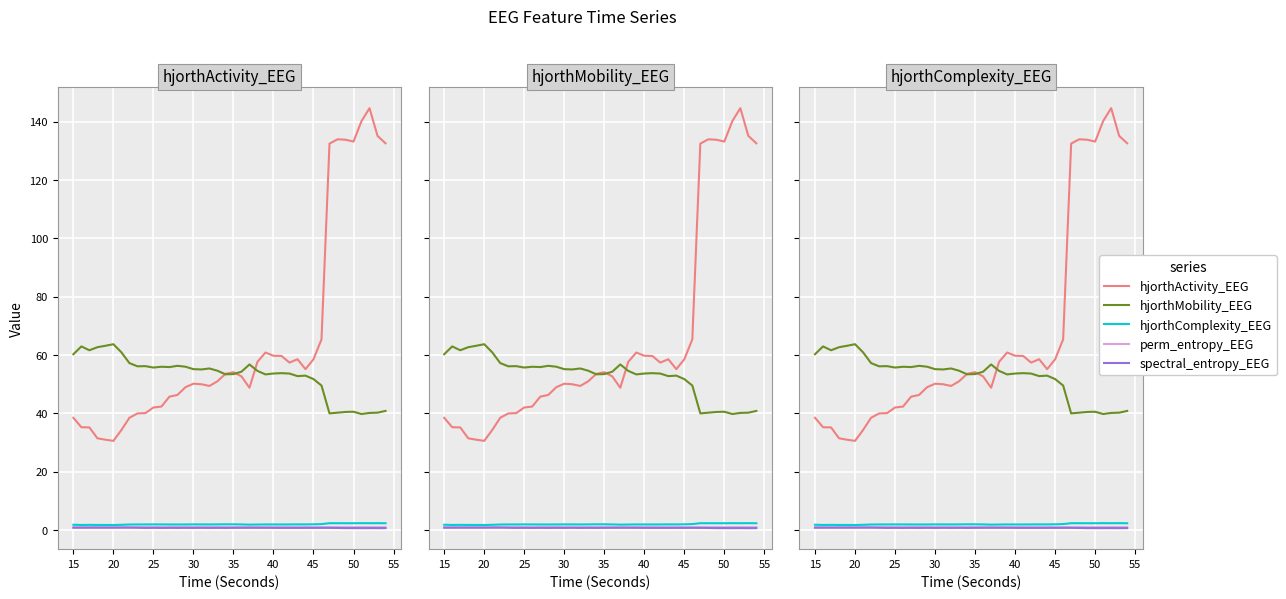

True or false: perm_entropy_EEG has a value of 0.5 at 26.

False